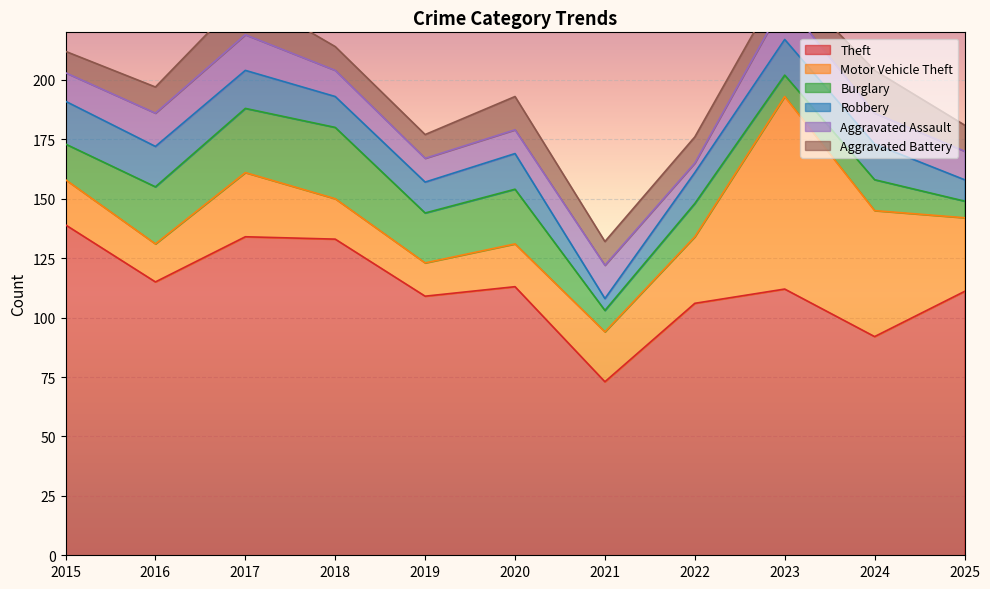

What is the sum of all Motor Vehicle Theft values?

325